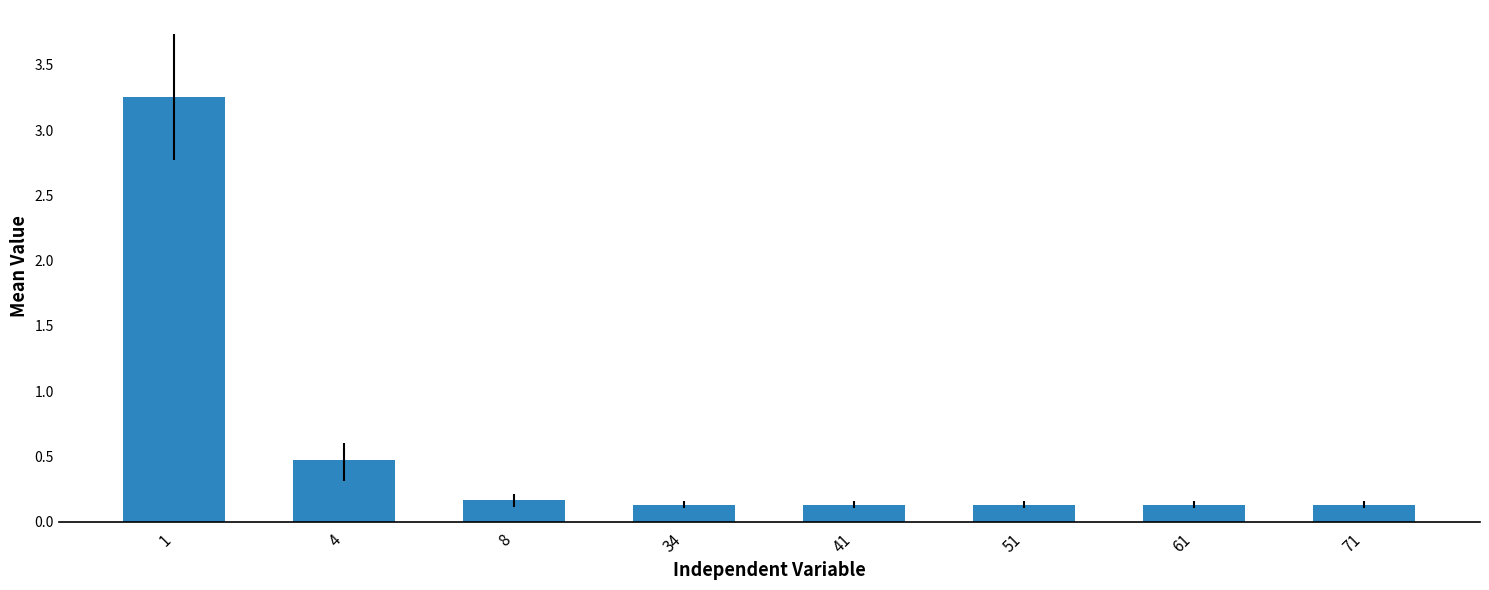

What is the value of the 6th bar from the left?

0.1